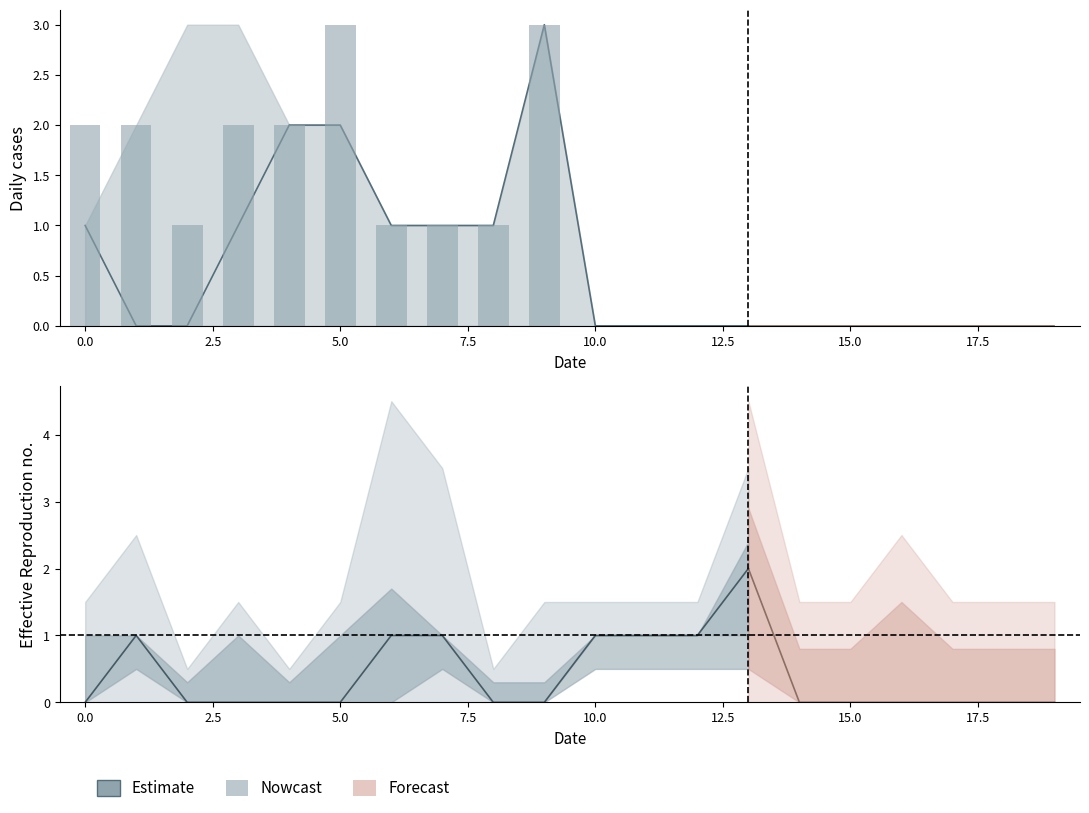

What is the greatest value displayed?

2